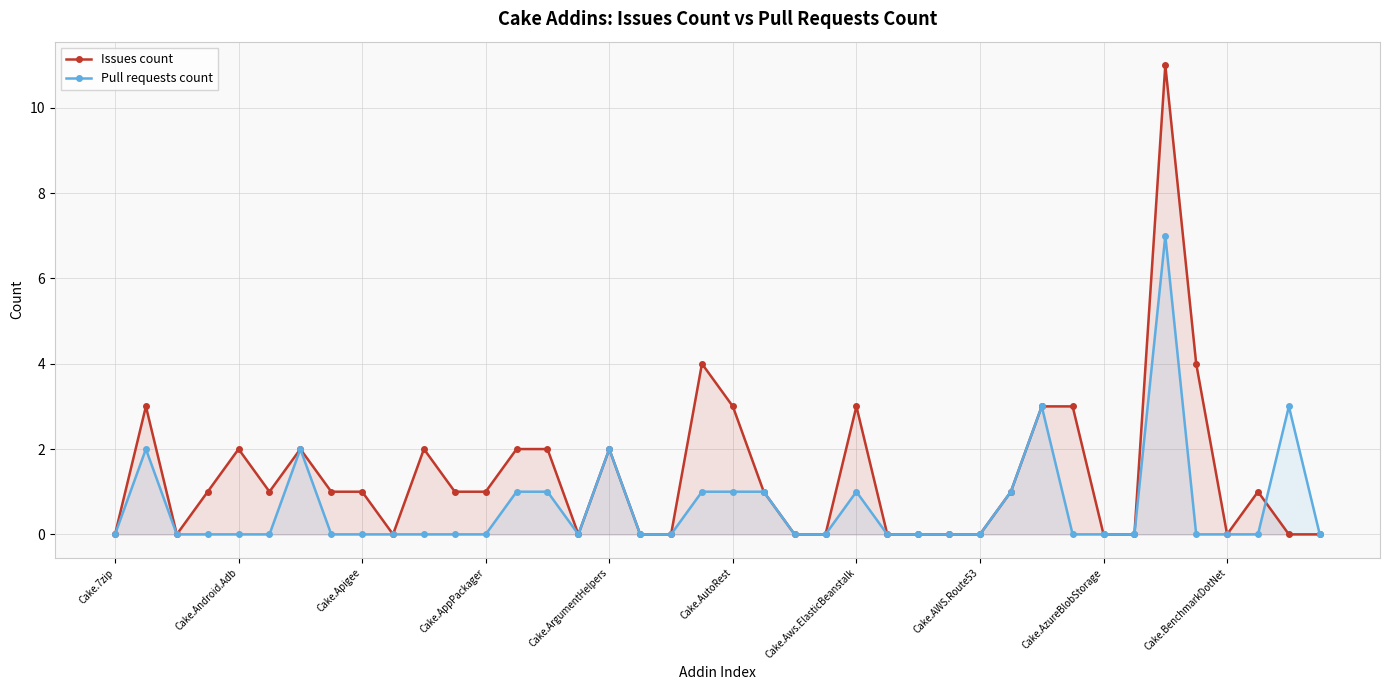

What is the difference between the highest and lowest values at Cake.AzureBlobStorage?

0